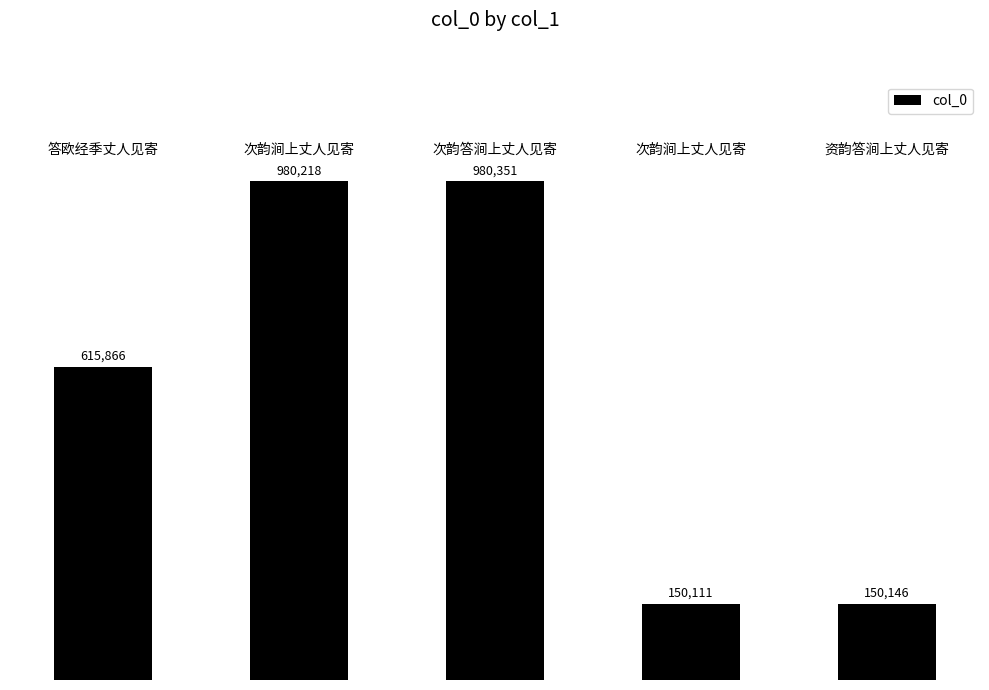

Does the chart contain any negative values?

No